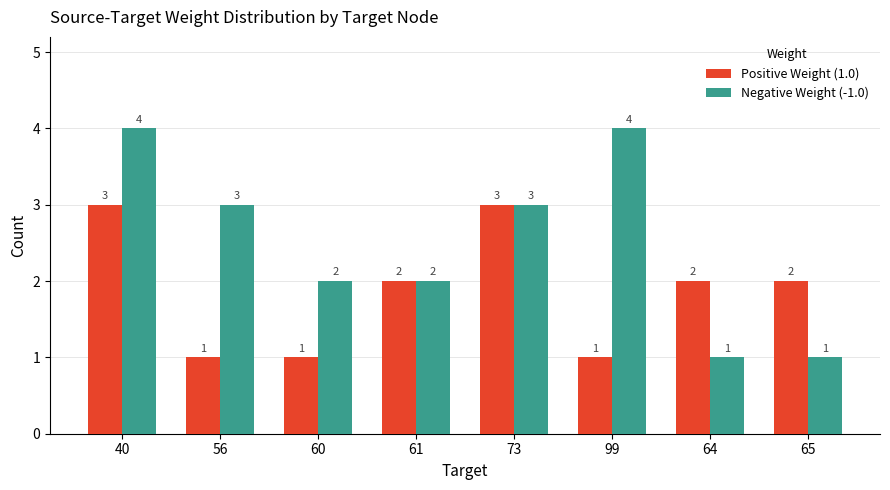

At how many categories does at least one series exceed 1?

8